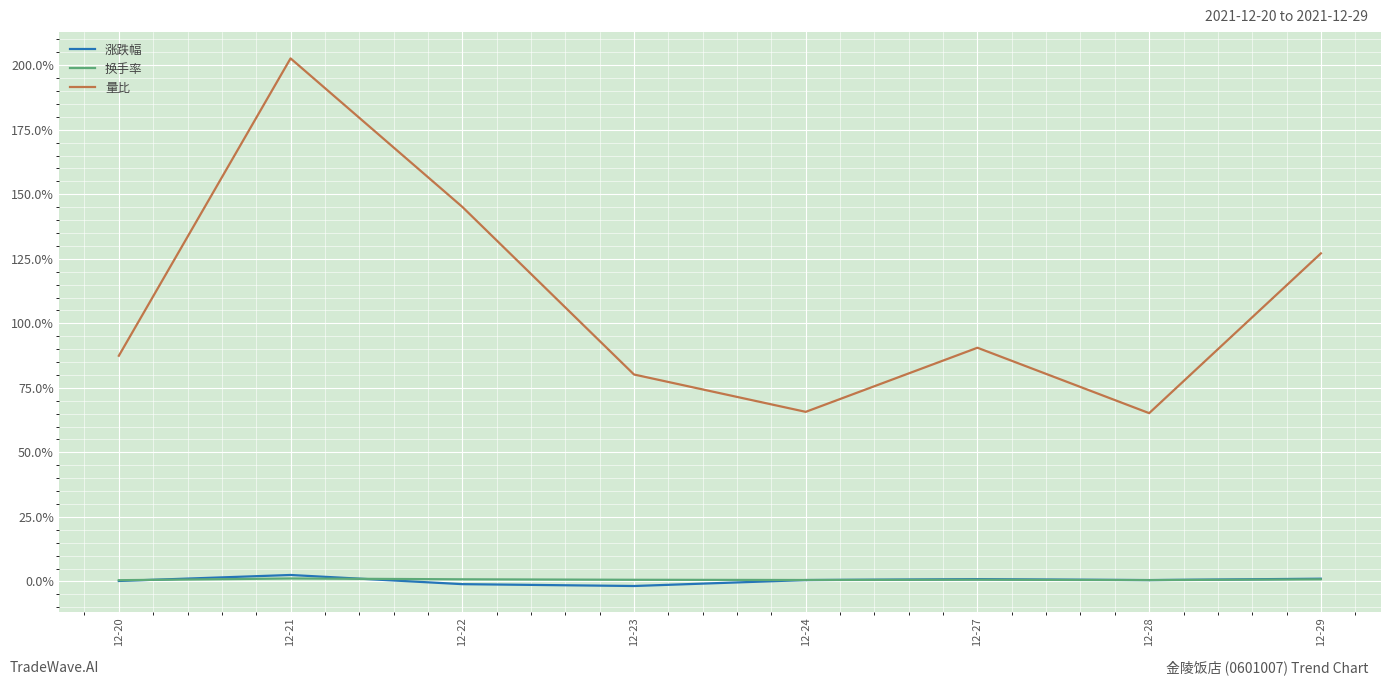

Is this an area chart (filled region under the line)?

No